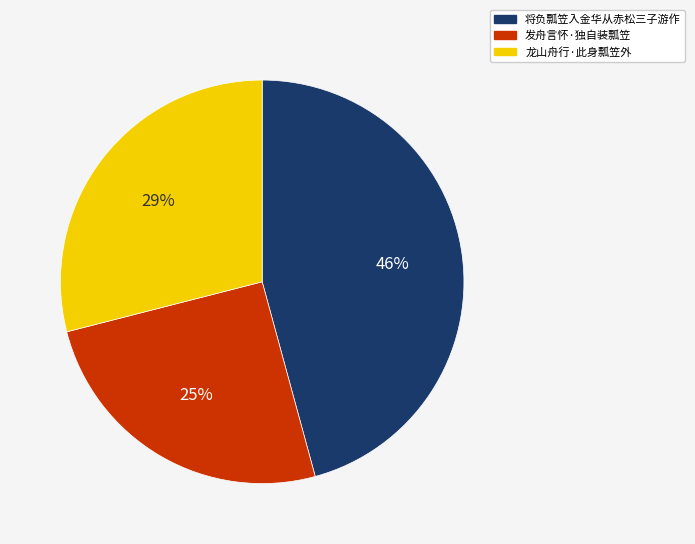

To the nearest percent, what portion does 将负瓢笠入金华从赤松三子游作 represent?

46%